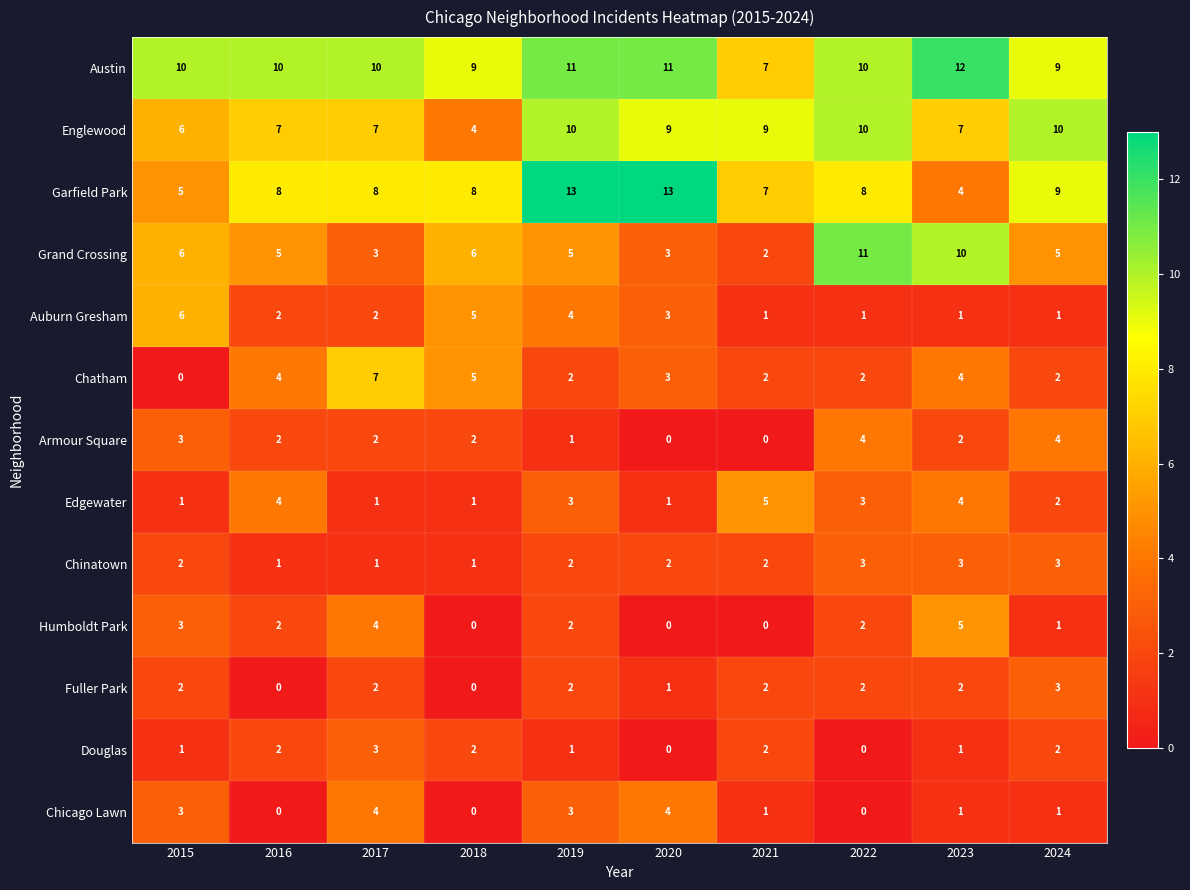

What is the total value across all series at 2019?

59